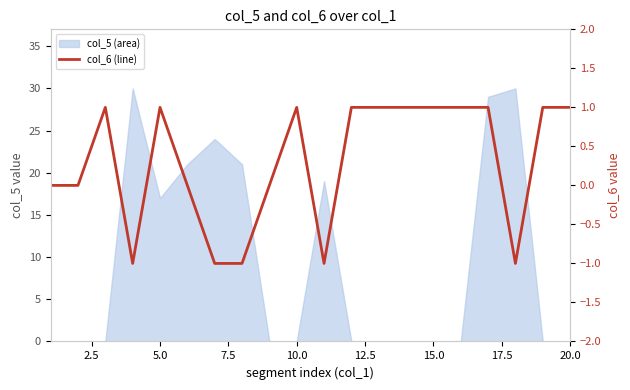

Does the chart have visible grid lines?

No